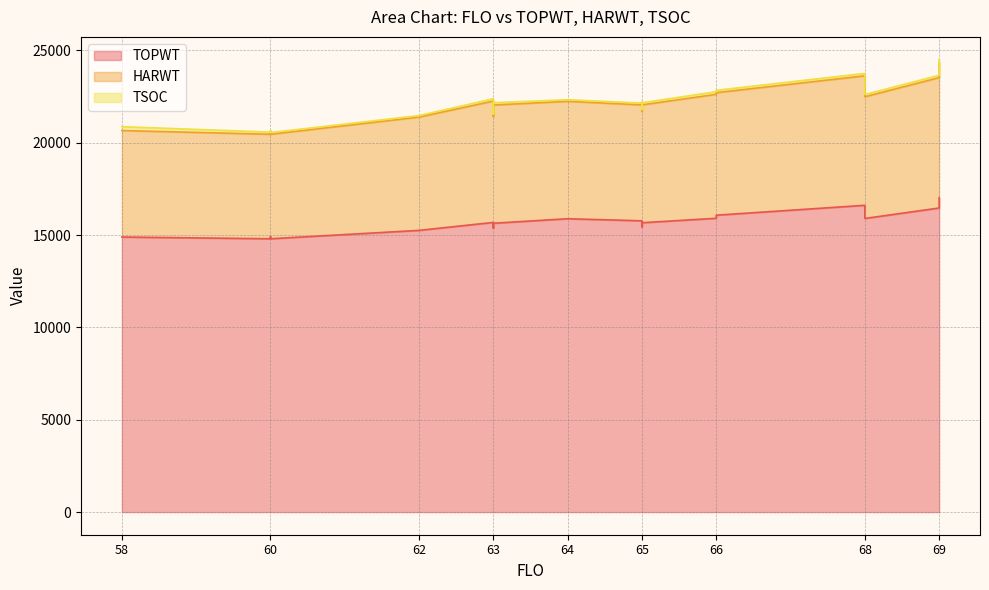

What are all the series names shown in the legend?

TOPWT, HARWT, TSOC